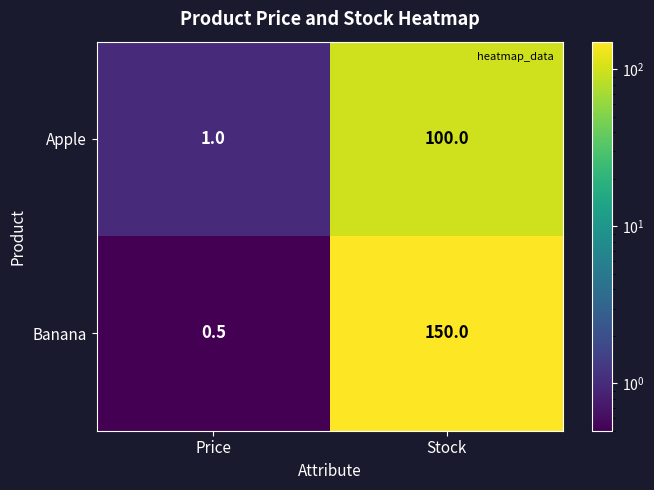

What is the sum of all Apple values?

101.0